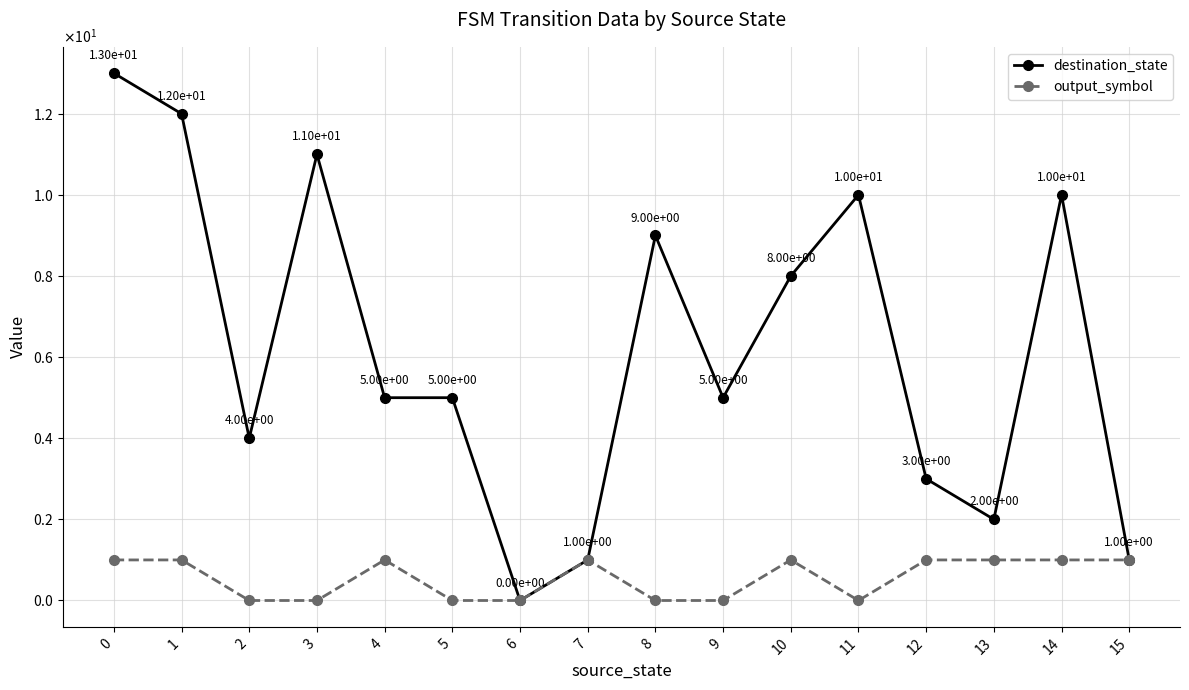

Is this an area chart (filled region under the line)?

No